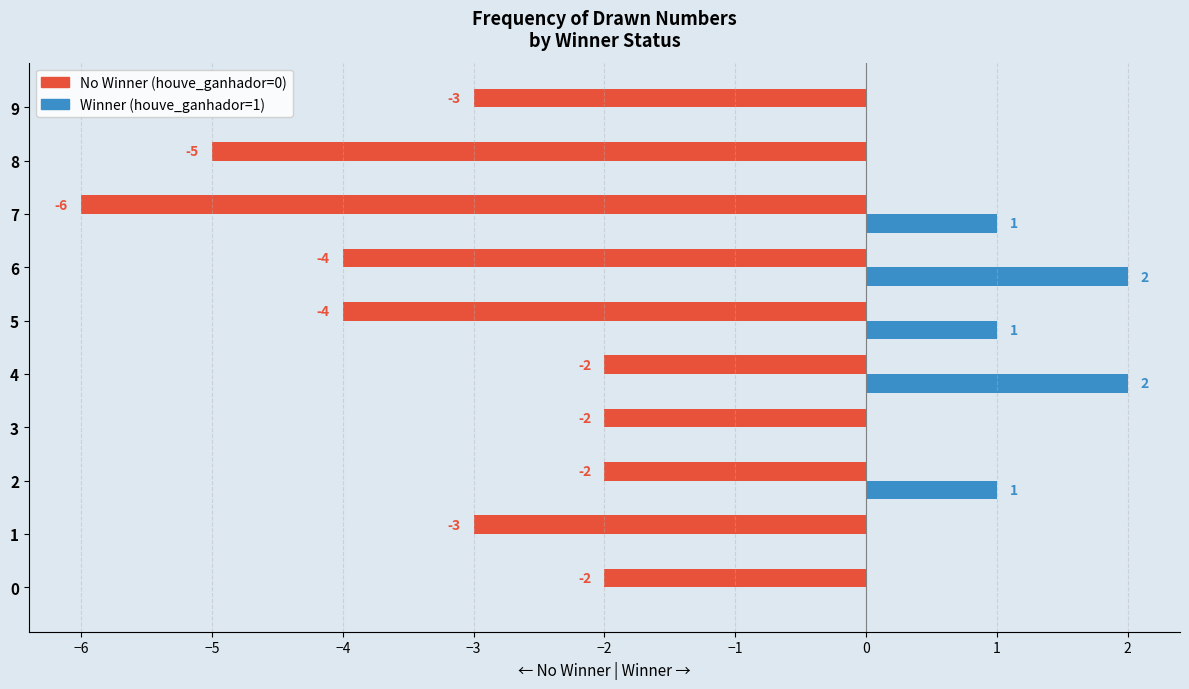

What is the sum of all Winner (houve_ganhador=1) values?

7